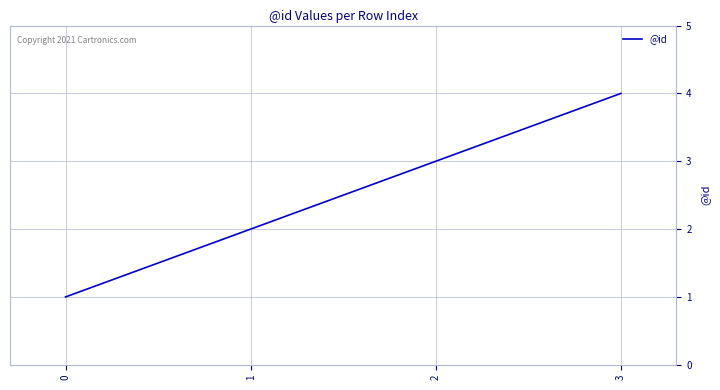

Which category has the highest value across all series?

3